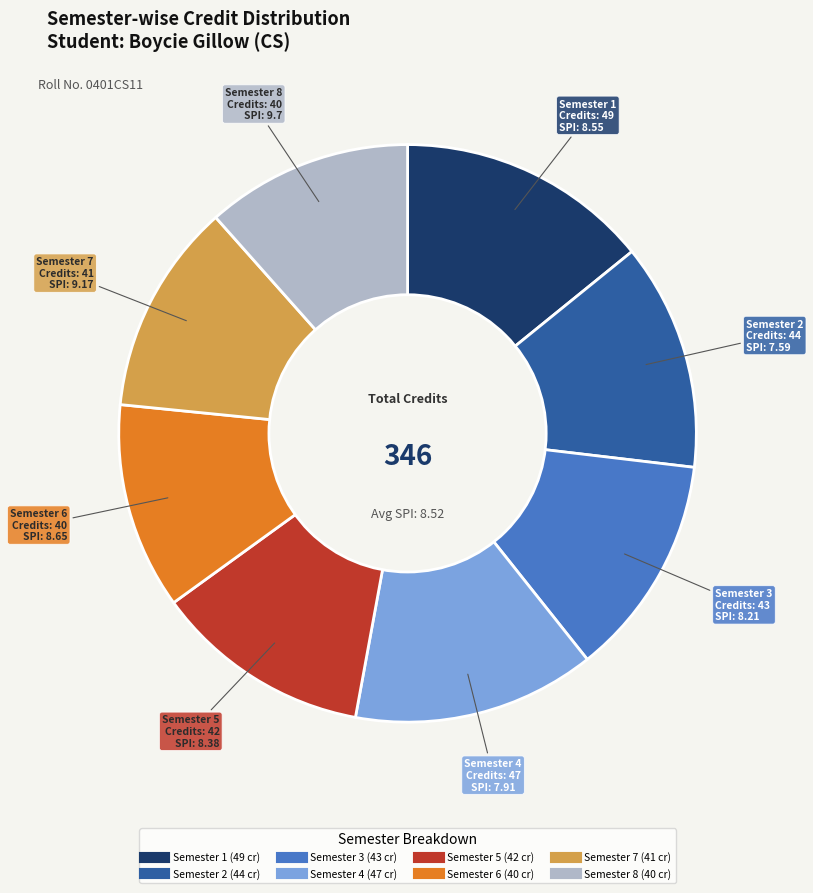

Is there any slice that represents more than half of the pie?

No